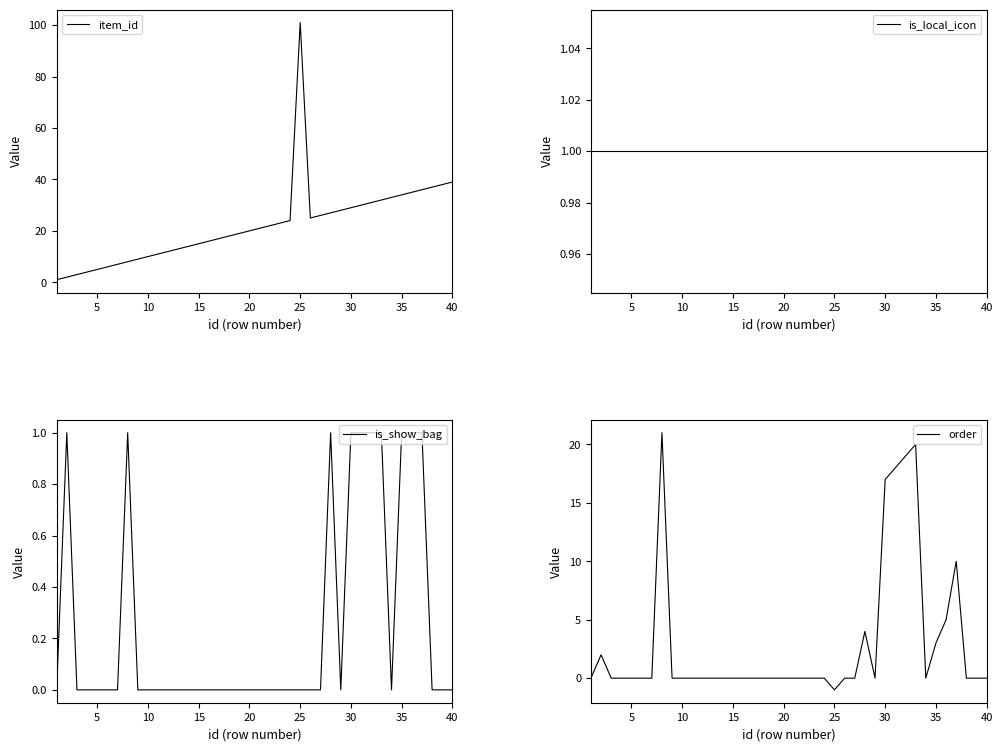

What is the maximum value for item_id?

101